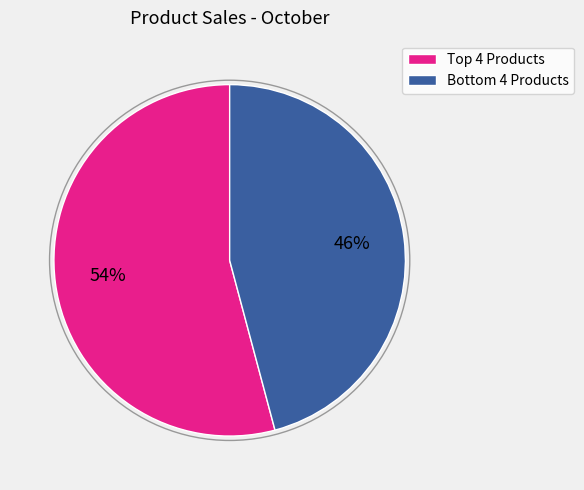

To the nearest percent, what is the average slice percentage?

50%